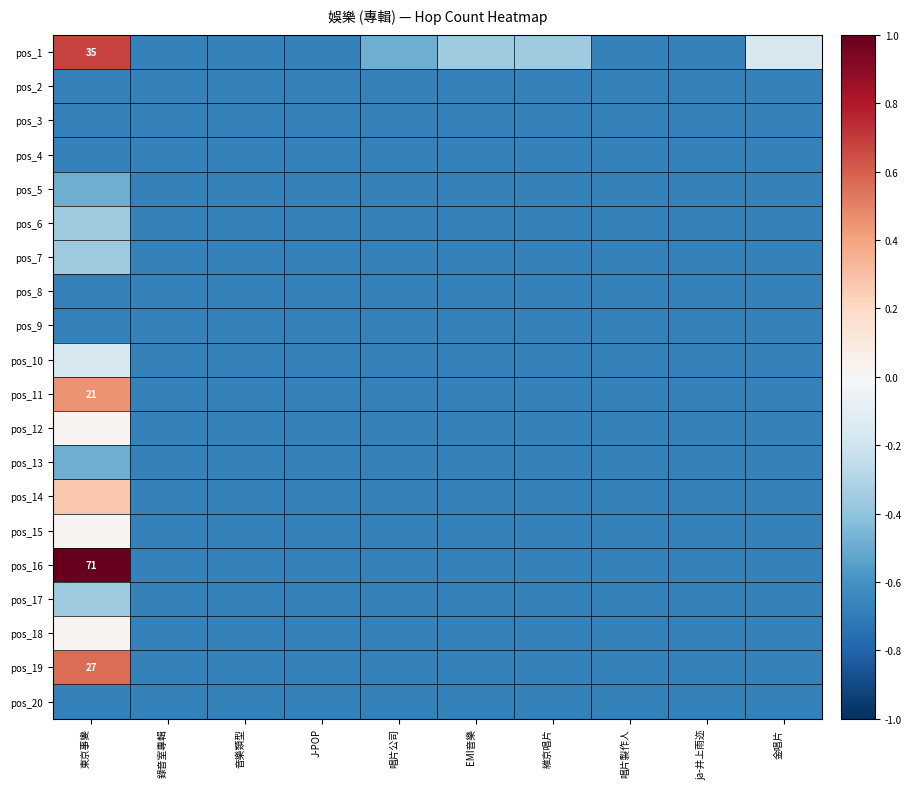

What is the sum of the pos_9 values at EMI音樂 and 東京事變?

-1.4